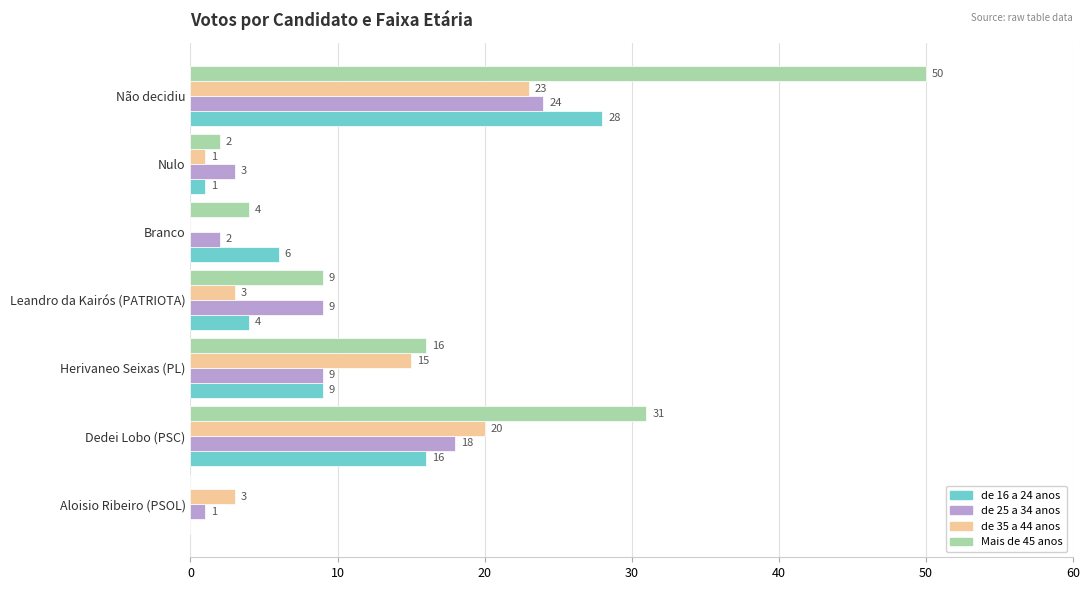

Where is de 35 a 44 anos nearest to the value 11?

Herivaneo Seixas (PL)